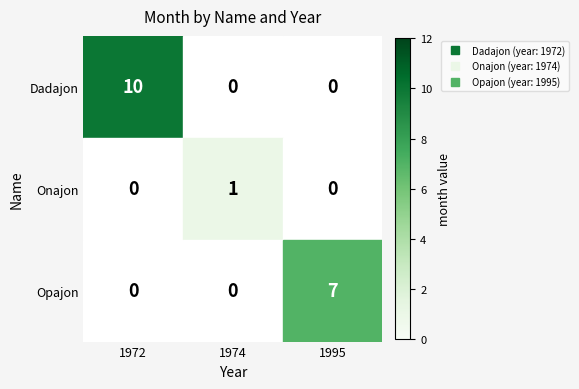

What is the total value across all series at 1995?

7